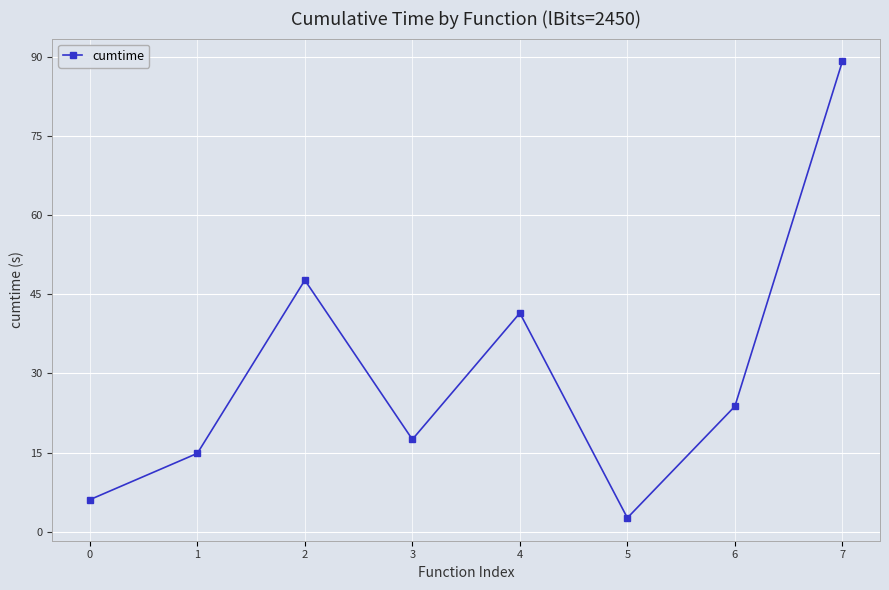

Count the number of values greater than 23.

4